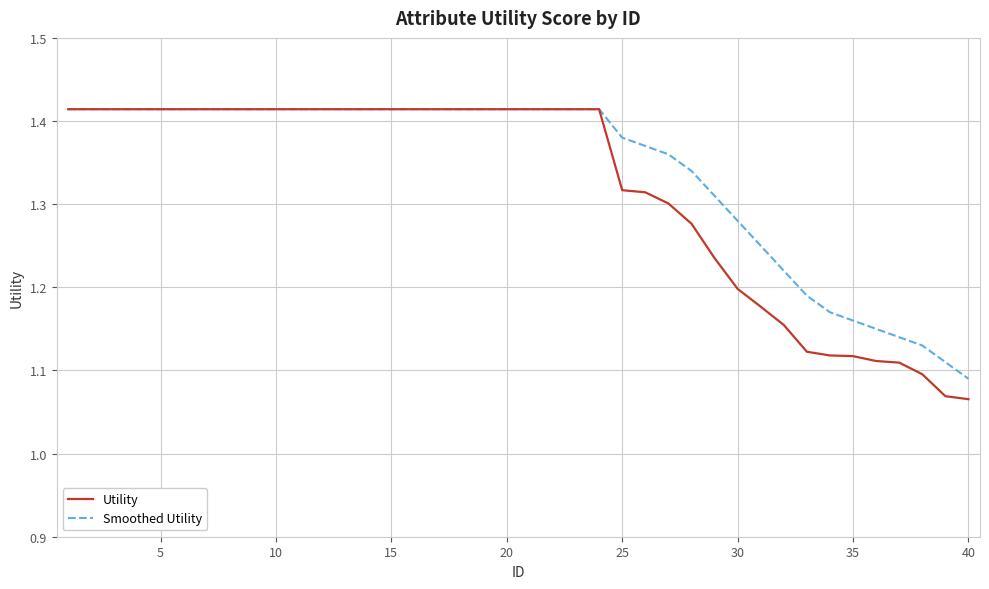

What are all the series names shown in the legend?

Utility, Smoothed Utility